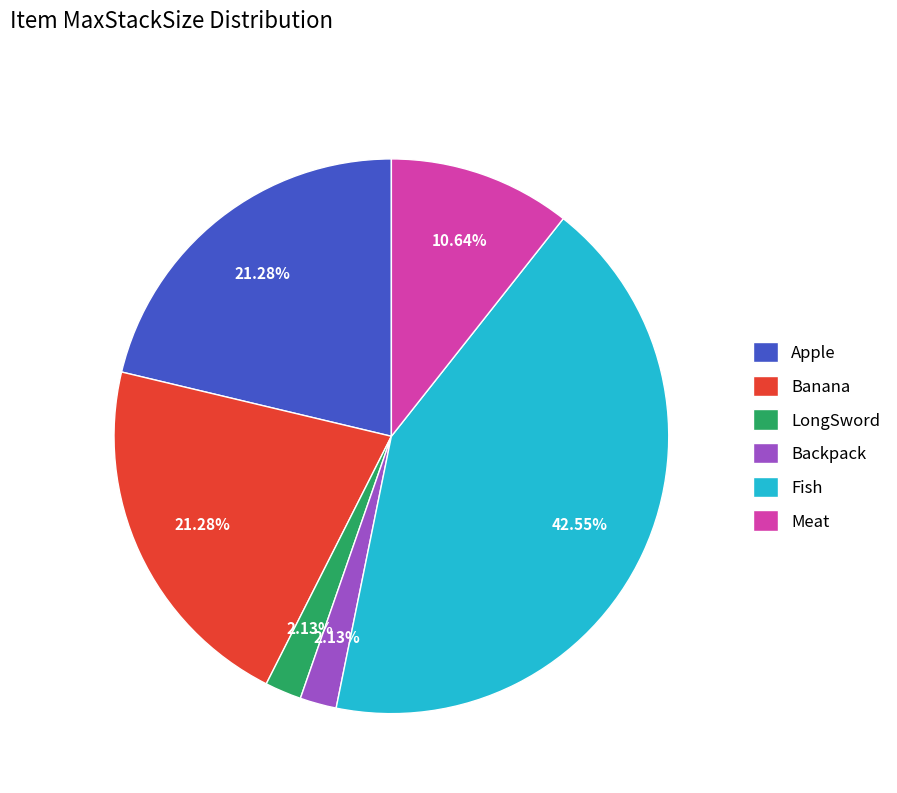

Does Apple account for over 50% of the chart?

No